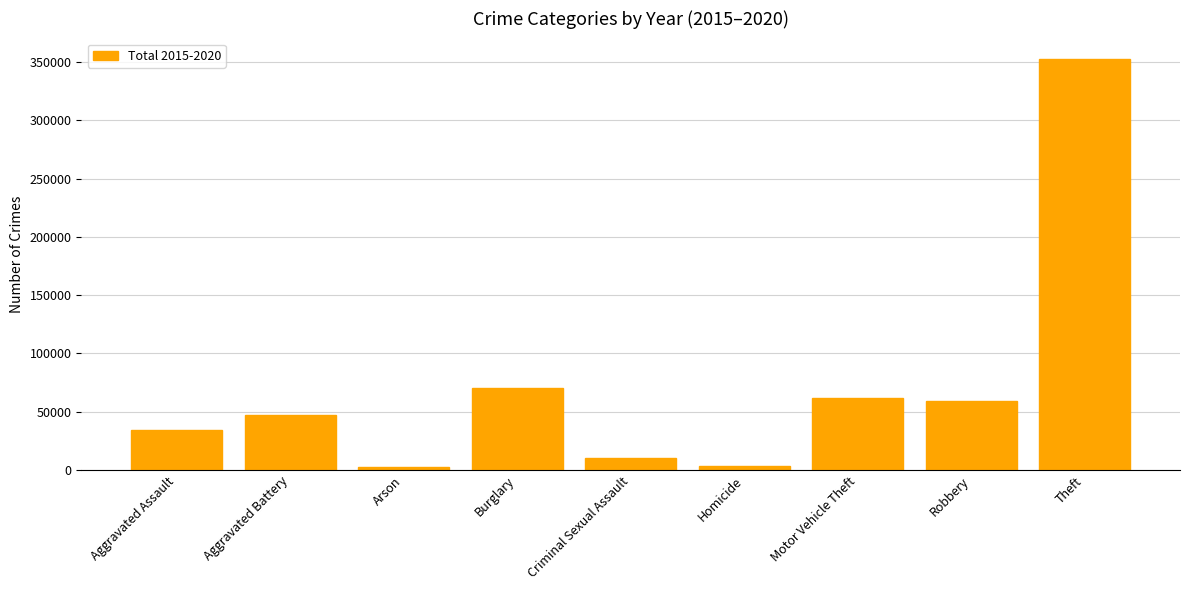

What is the label of the 4th bar from the left?

Burglary